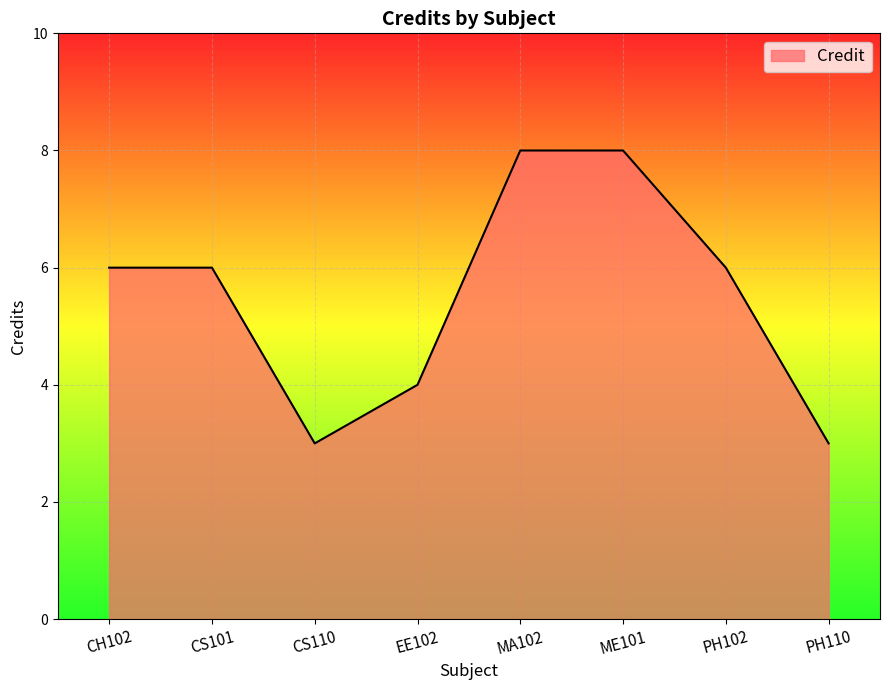

Count the values in the range 4 to 8.

6